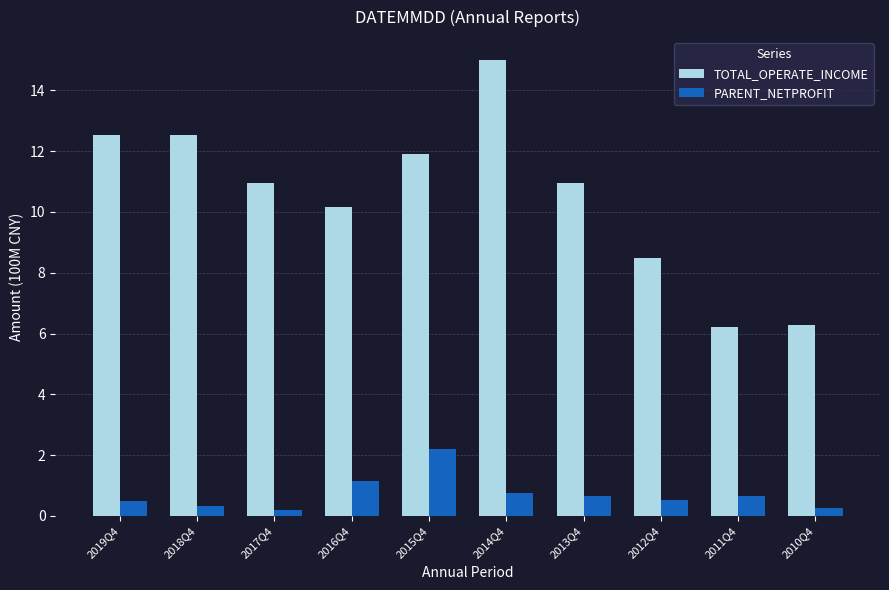

At which label does TOTAL_OPERATE_INCOME first exceed 10?

2019Q4